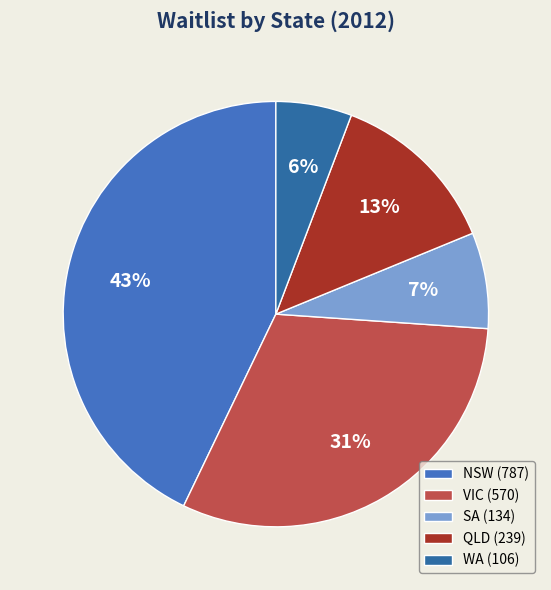

Is it true that NSW is 49% of the pie?

False